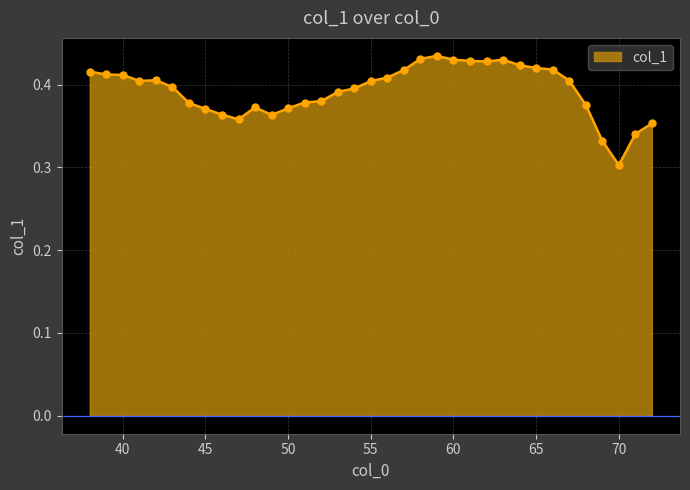

Count the values in the range 0 to 1.

35